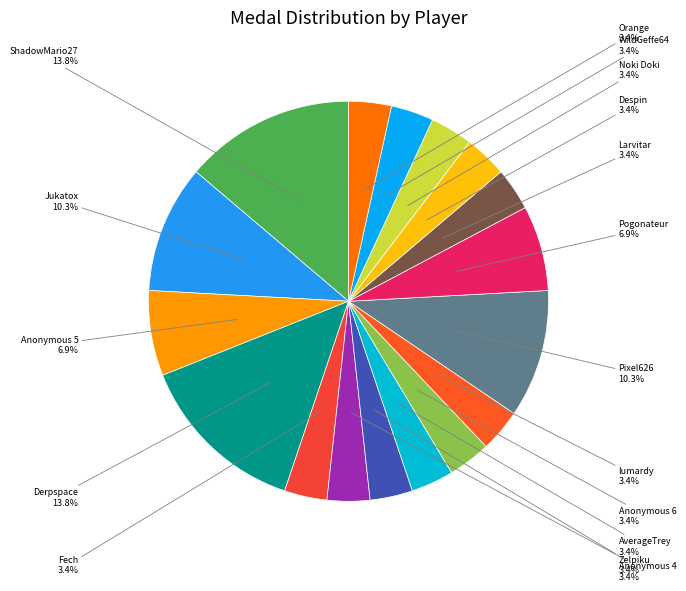

Count the number of slices in the pie.

17